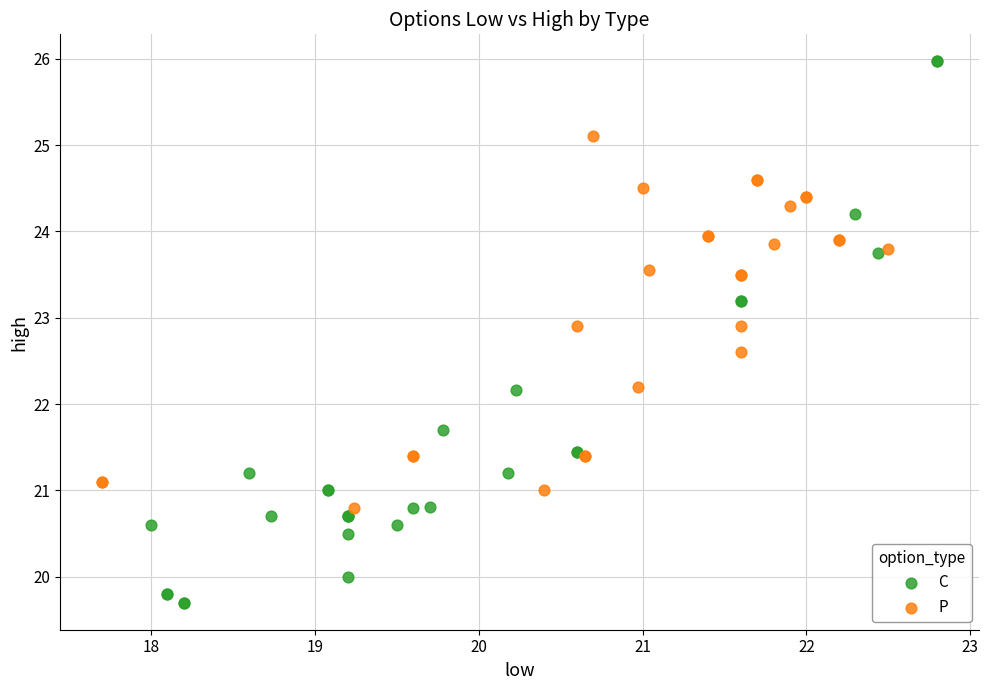

Which series has the widest spread of Y values?

C